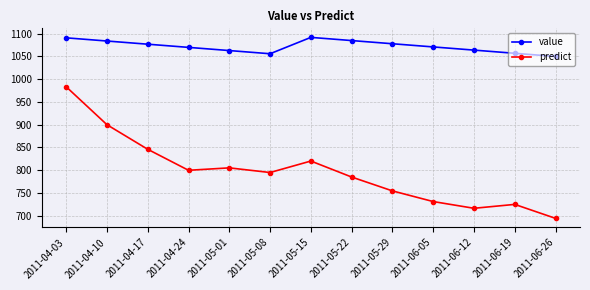

At which label does predict reach its peak?

2011-04-03